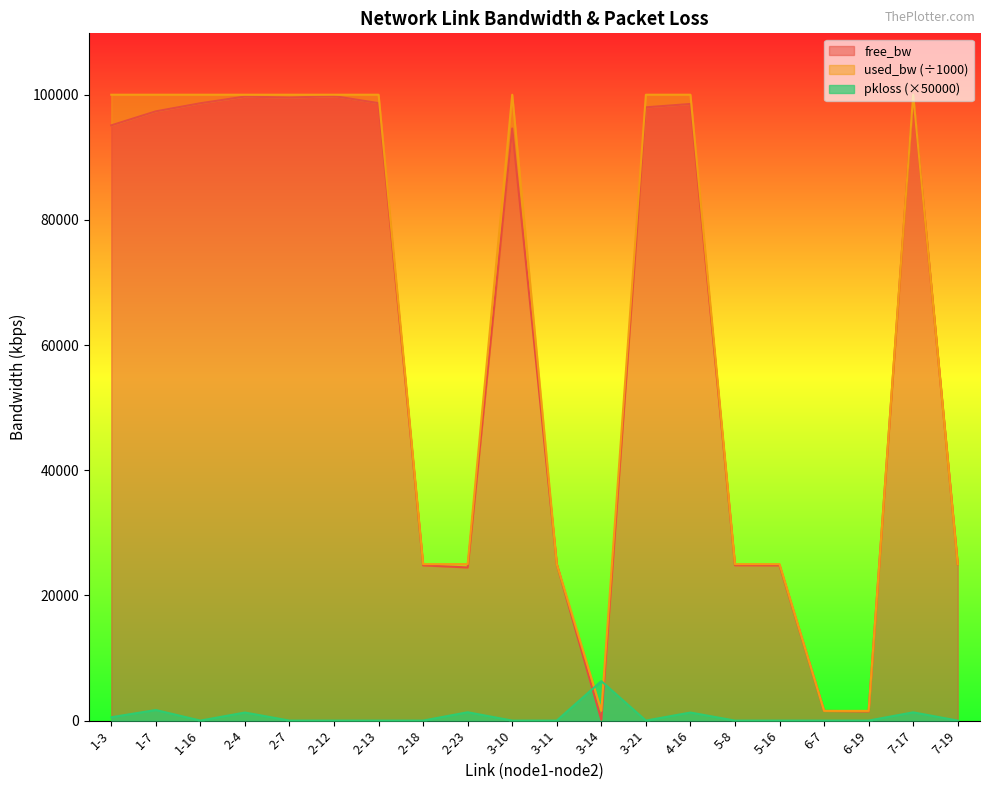

What is the greatest value displayed?

99825.8